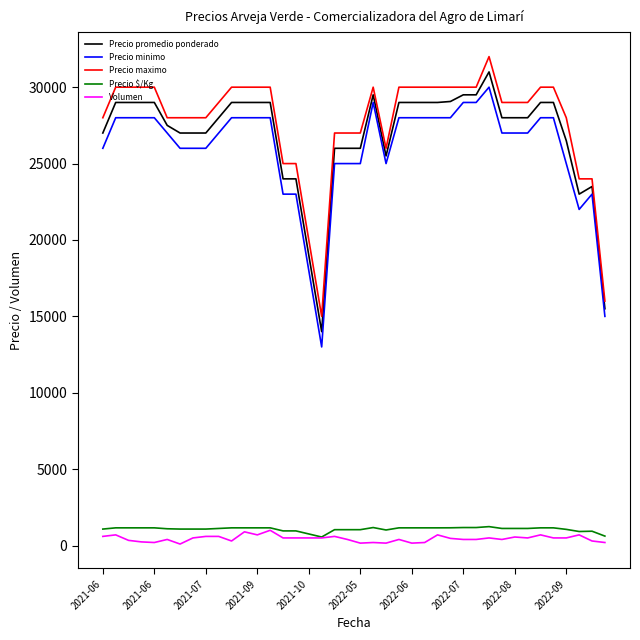

True or false: Volumen and Precio promedio ponderado intersect in this chart.

False